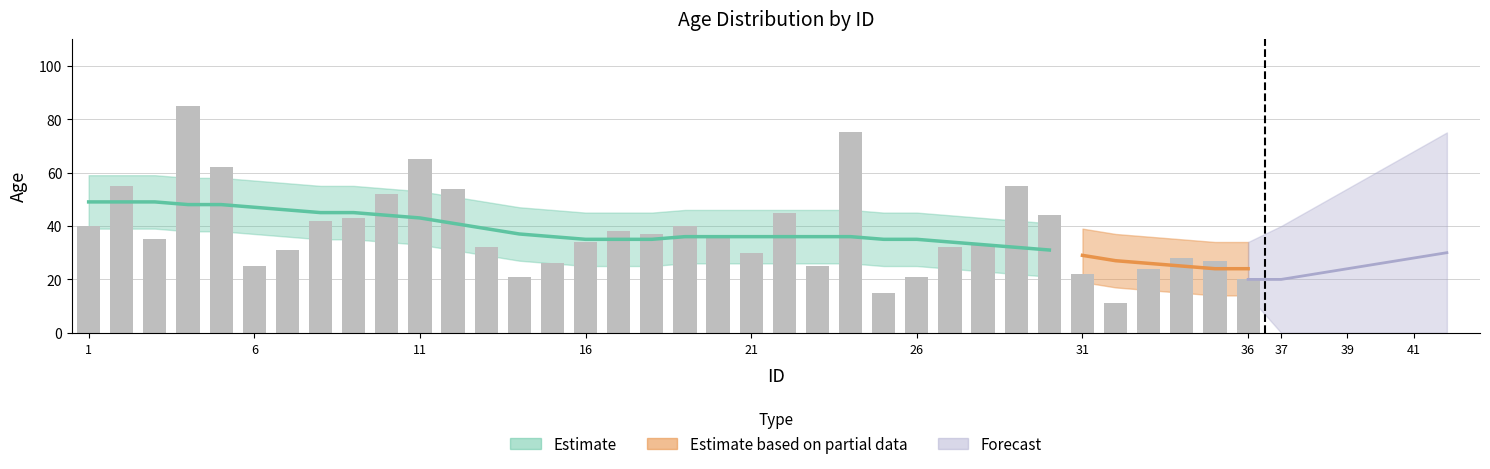

What value does the data have at 26, to the nearest 5?

20